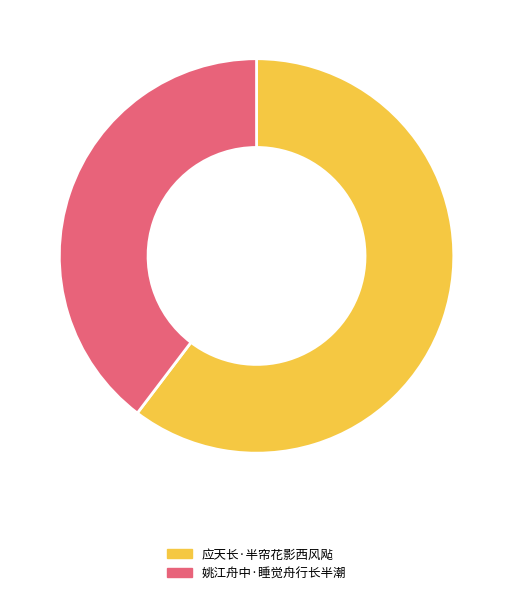

Is it true that 应天长·半帘花影西风飐 is 73% of the pie?

False